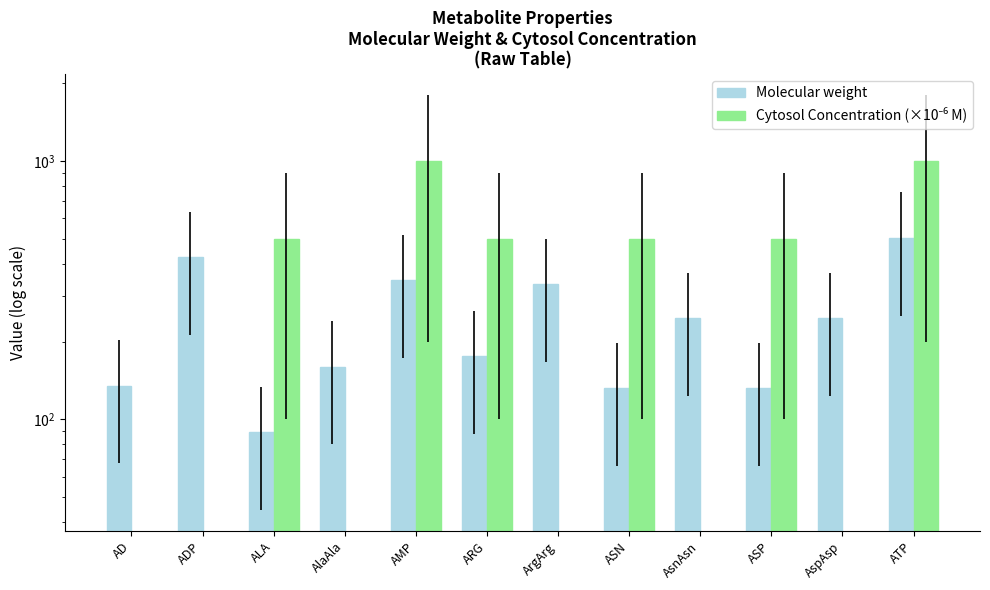

What position from the left is ArgArg?

7